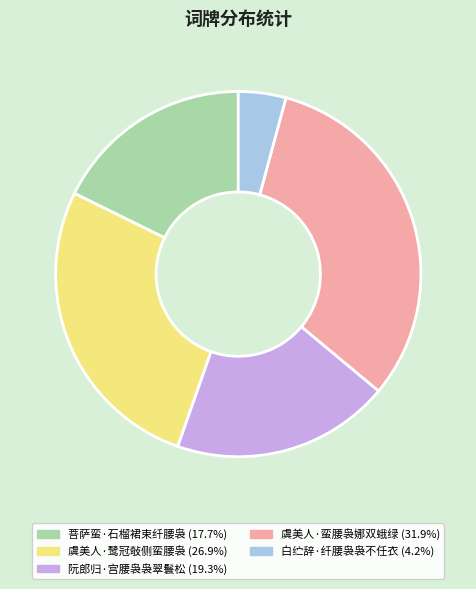

Which category has the biggest portion of the pie?

虞美人·蛮腰袅娜双蛾绿